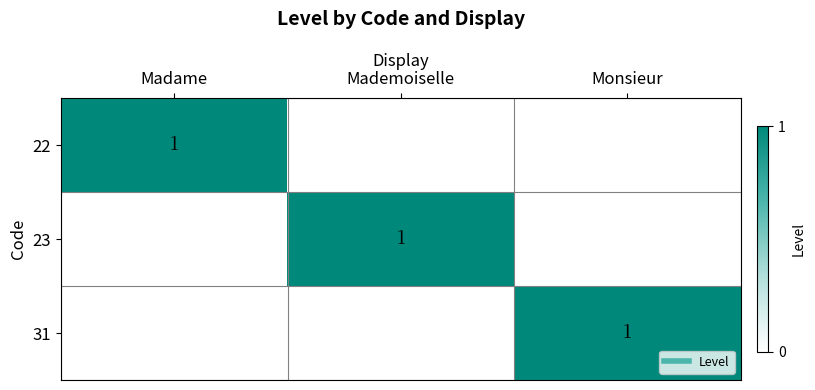

What is the spread (max minus min) of values at Monsieur?

1